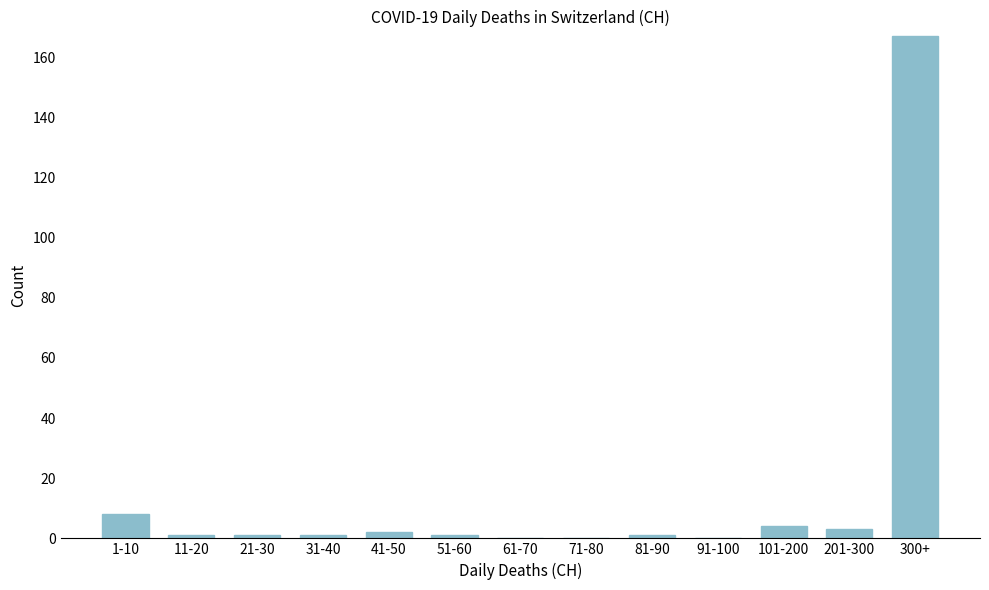

Reading right to left, transcribe all the data shown in this chart.

300+=167	201-300=3	101-200=4	91-100=0	81-90=1	71-80=0	61-70=0	51-60=1	41-50=2	31-40=1	21-30=1	11-20=1	1-10=8